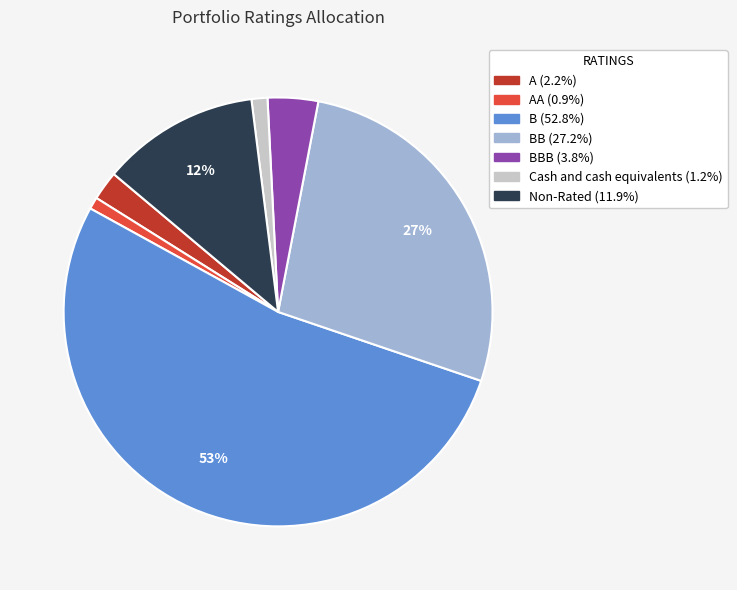

How many slices are in this pie chart?

7